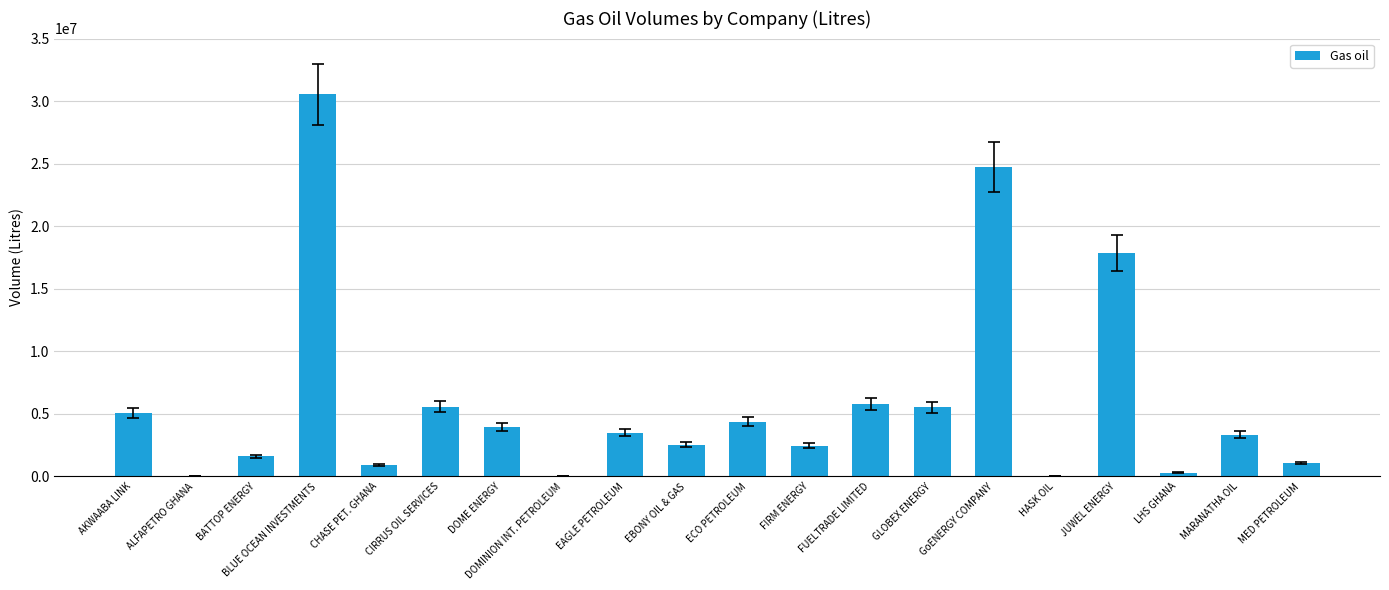

At which category does the chart reach its peak across all series?

BLUE OCEAN INVESTMENTS